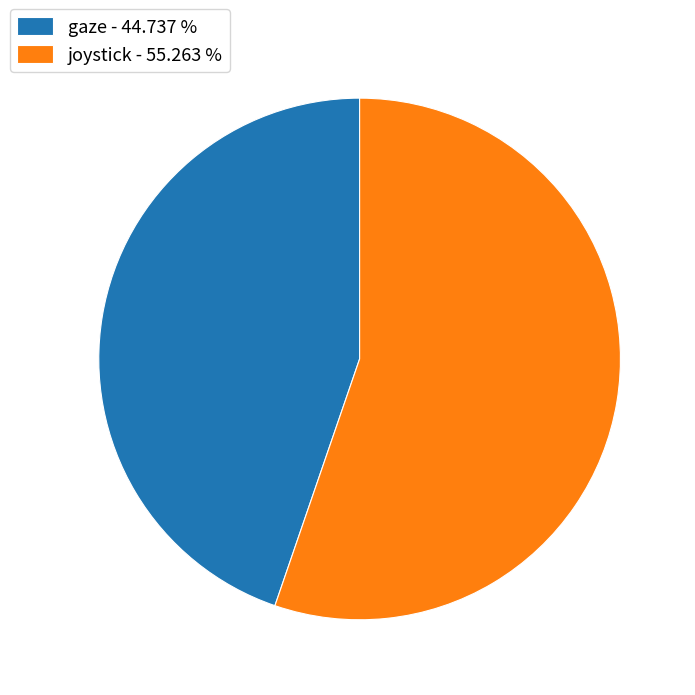

Which slice is the largest?

joystick